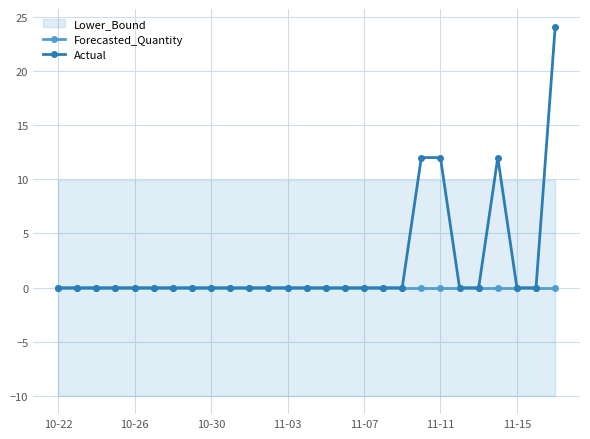

True or false: Actual has more than 0 points higher than both neighbors.

True